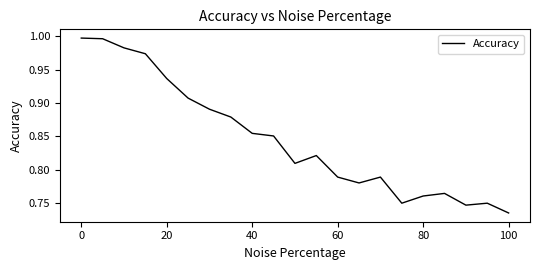

Where is the data nearest to the value 0?

100